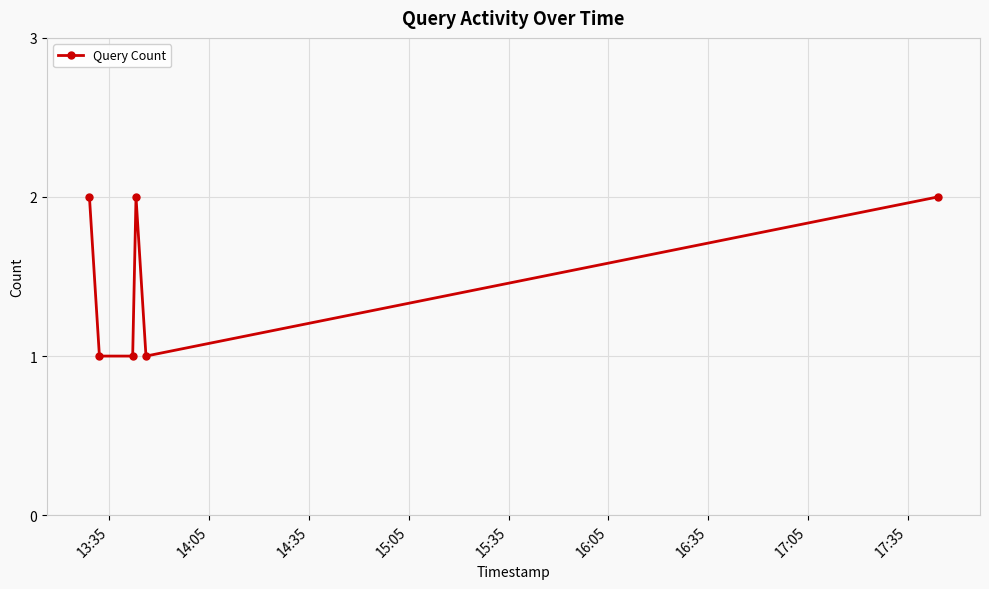

How many points are higher than both their immediate neighbors (excluding endpoints)?

1